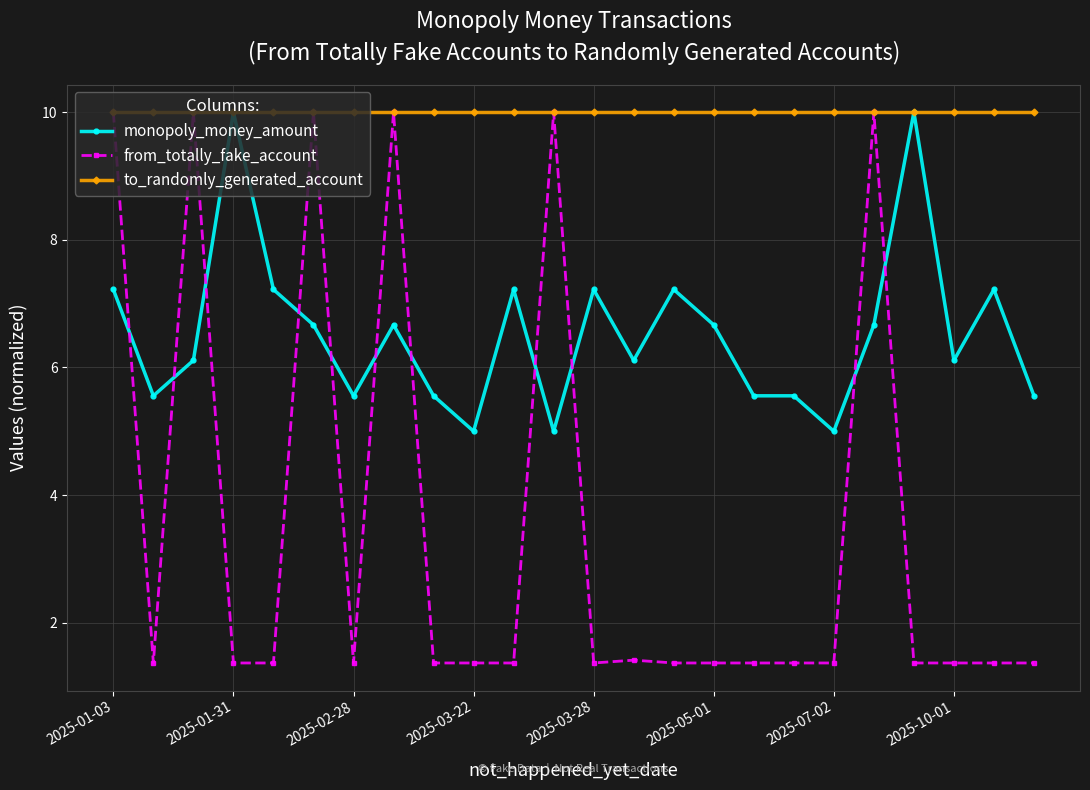

Which series has the widest spread of values?

from_totally_fake_account